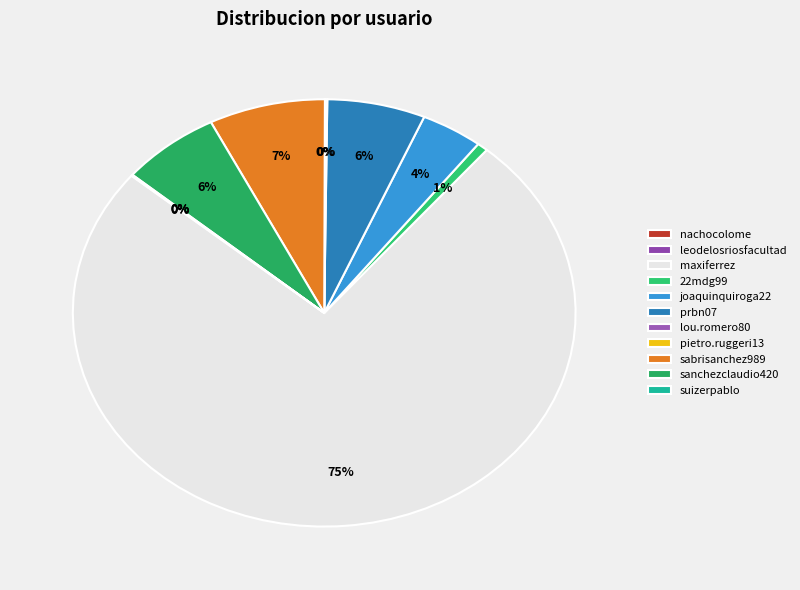

True or false: joaquinquiroga22 accounts for 4% of the total.

True